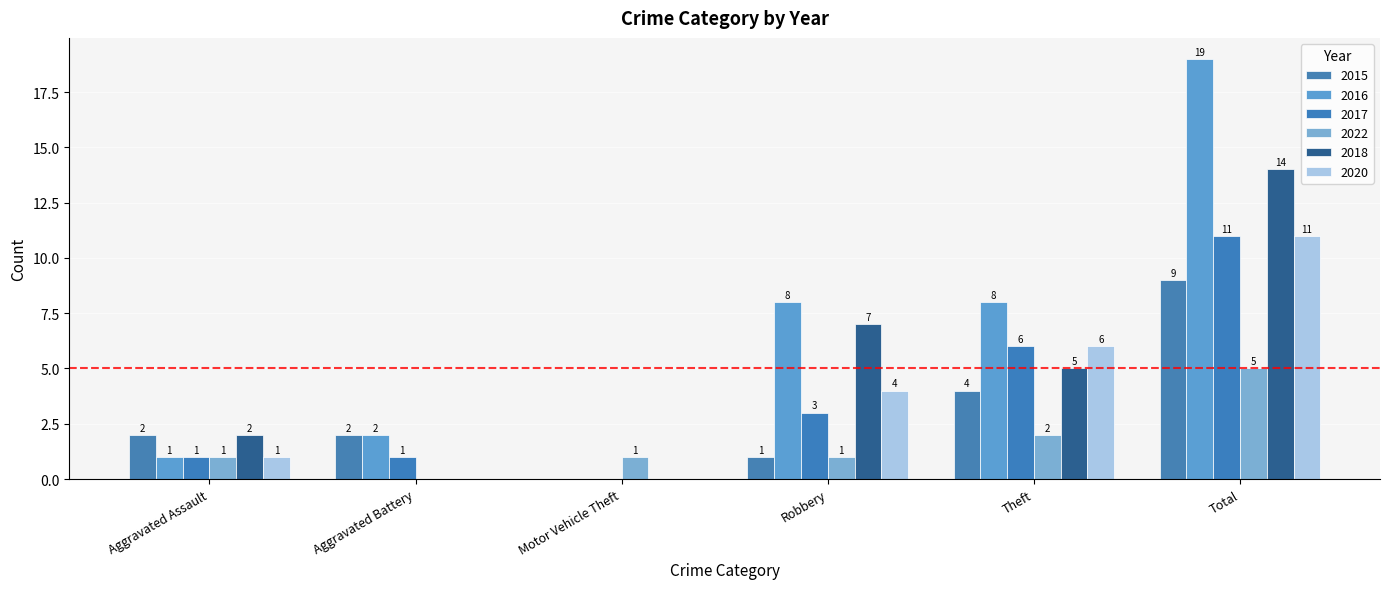

Are the bars horizontal?

No